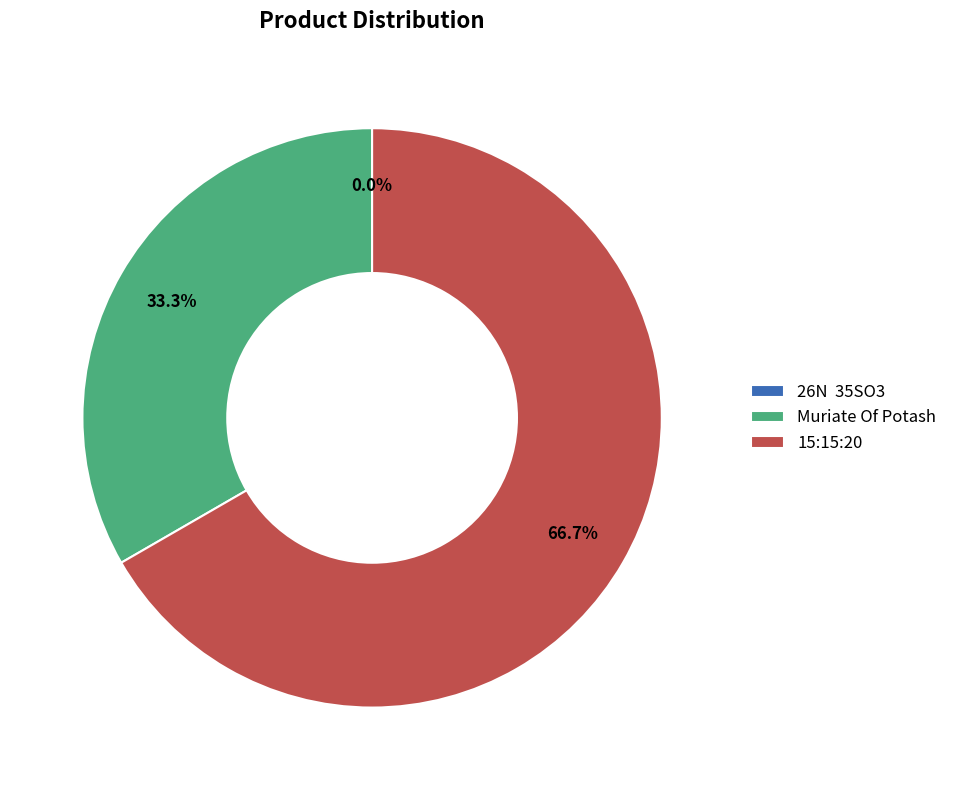

To the nearest percent, what percentage of the pie is Muriate Of Potash?

33%